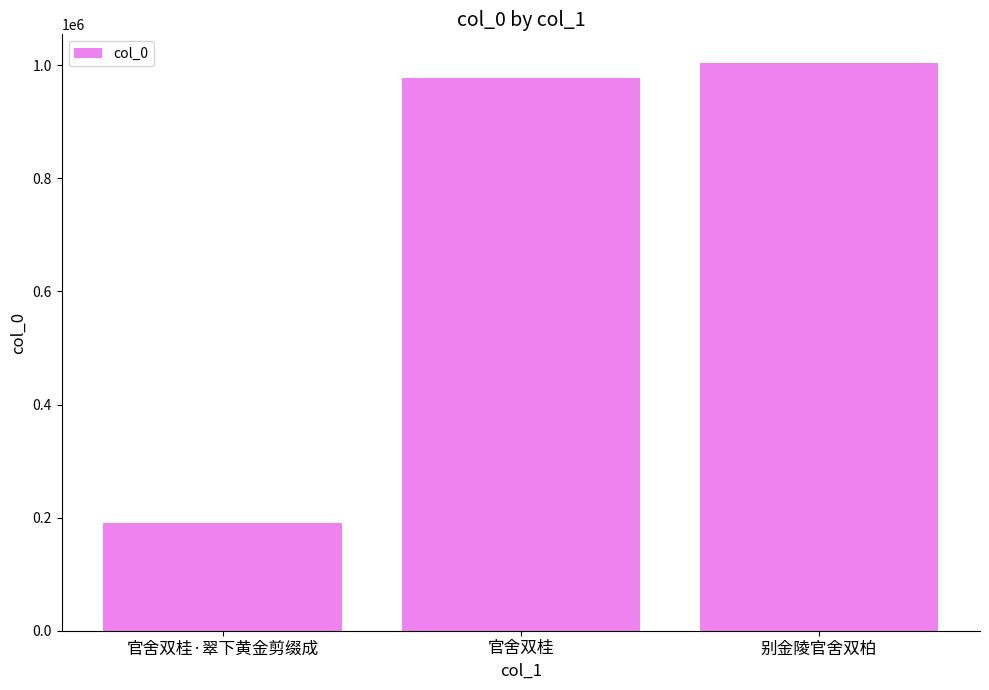

Between 官舍双桂 and 别金陵官舍双柏, which is larger?

别金陵官舍双柏